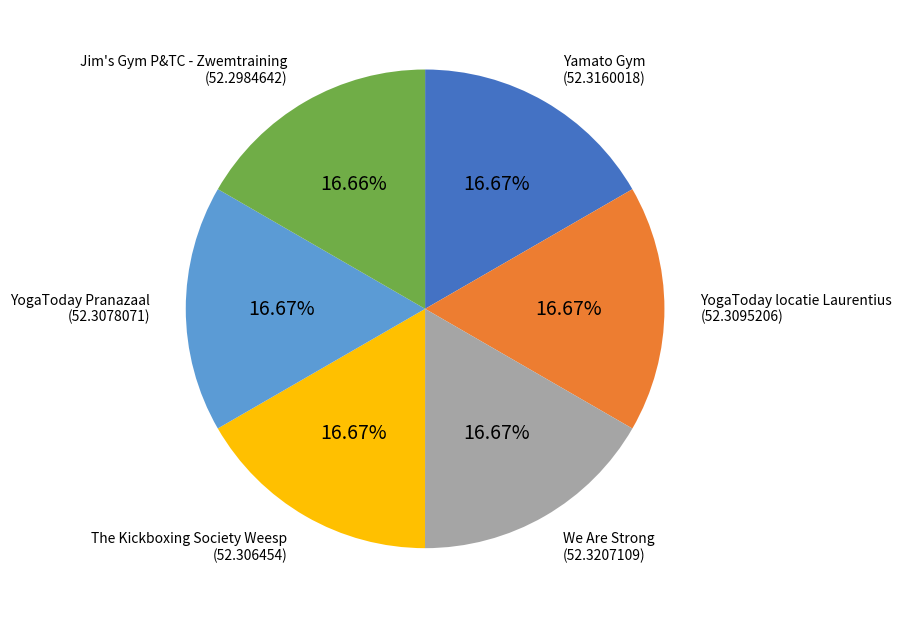

To the nearest percent, what is the average slice percentage?

17%